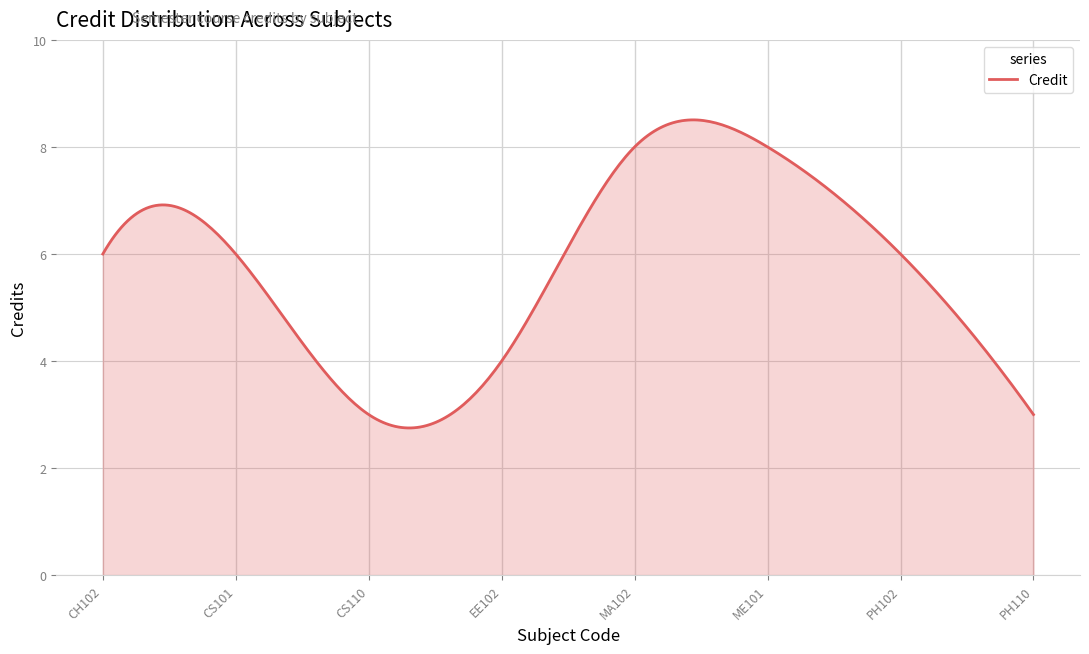

What is the maximum value shown in the chart?

8.5